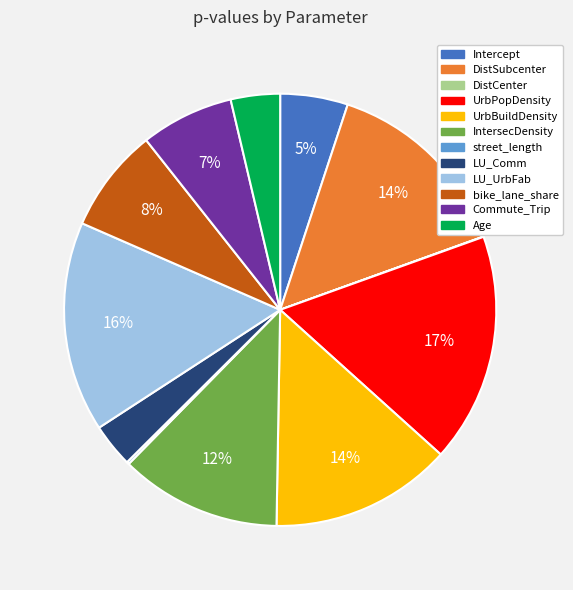

To the nearest percent, what is the difference between the largest and smallest slice percentages?

17%